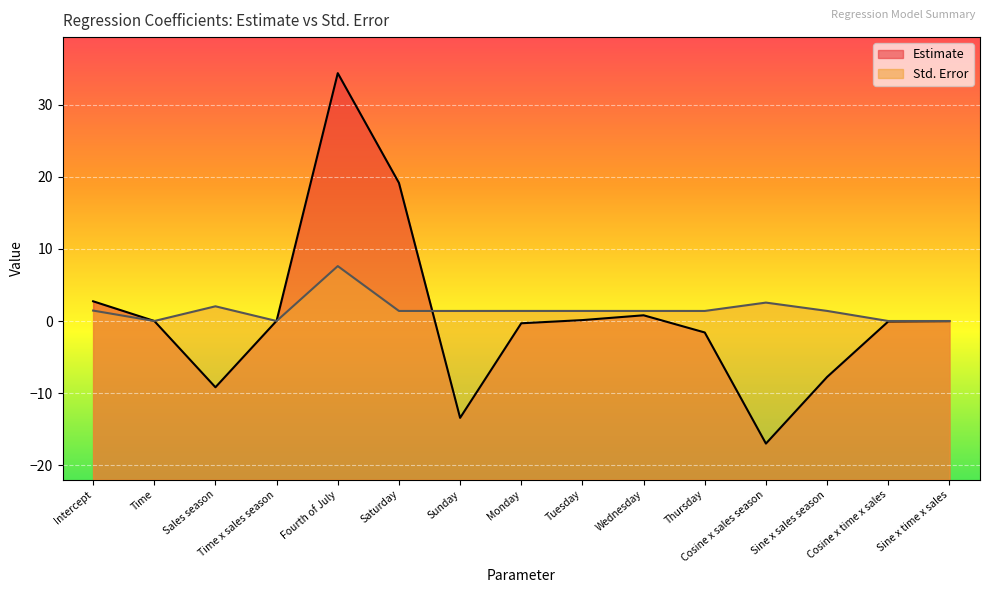

At which label does Estimate reach its minimum?

Cosine x sales season